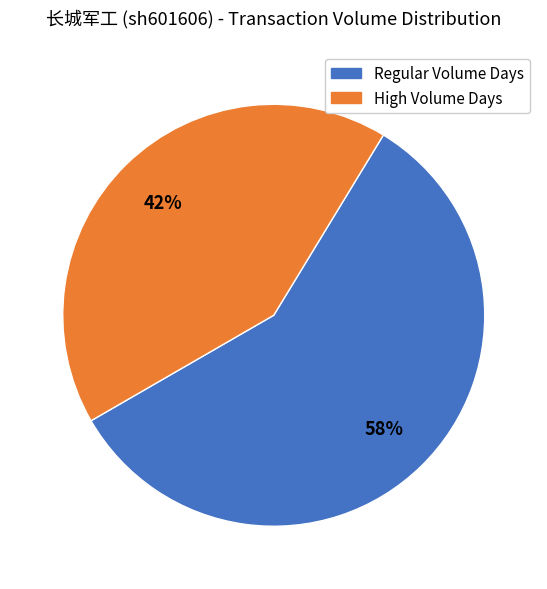

Does any single category account for the majority?

Yes